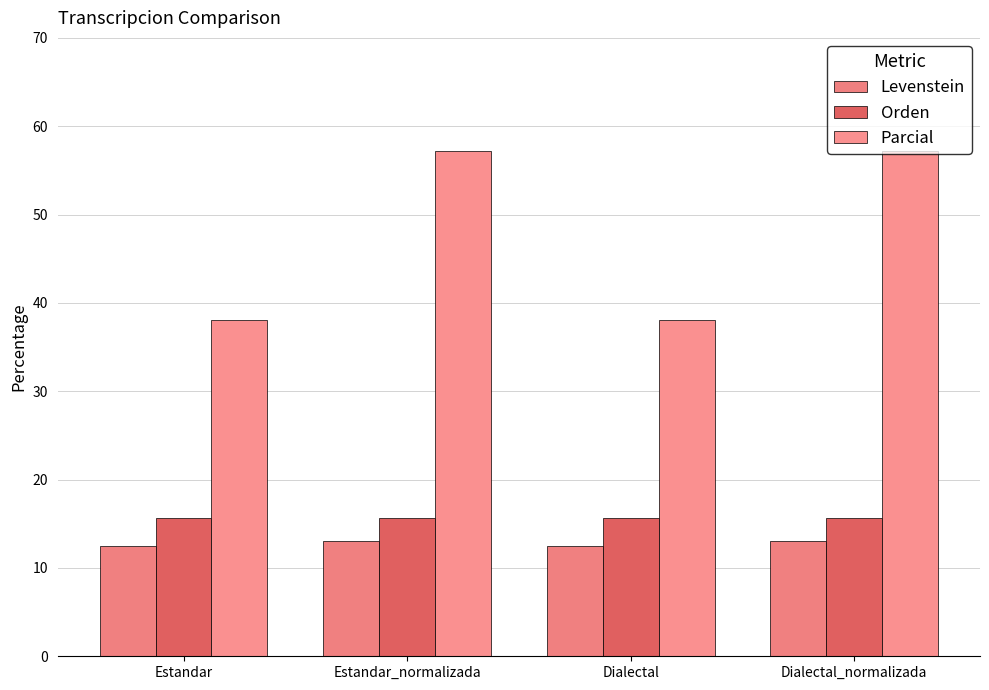

Rank the categories by Orden value from lowest to highest.

Estandar, Estandar_normalizada, Dialectal, Dialectal_normalizada